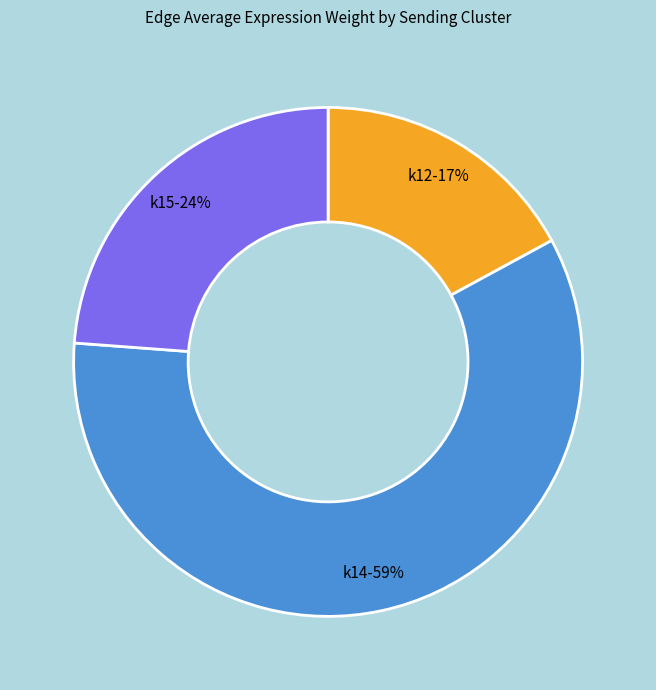

What percentage is the k15 slice, to the nearest percent?

24%